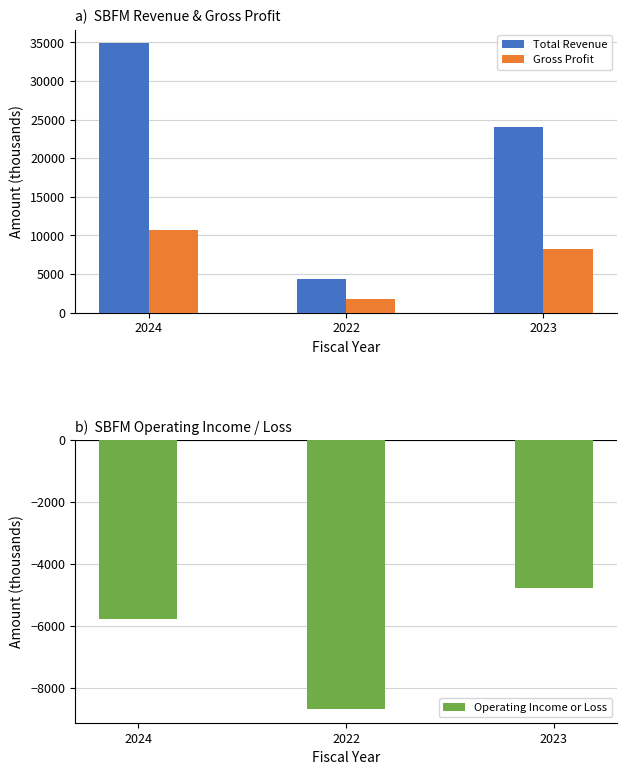

How many data points in Total Revenue are above 24100?

1